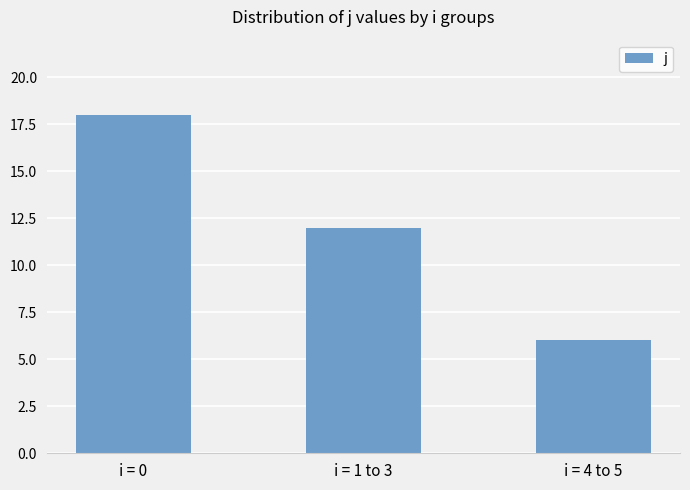

What is the greatest value displayed?

18